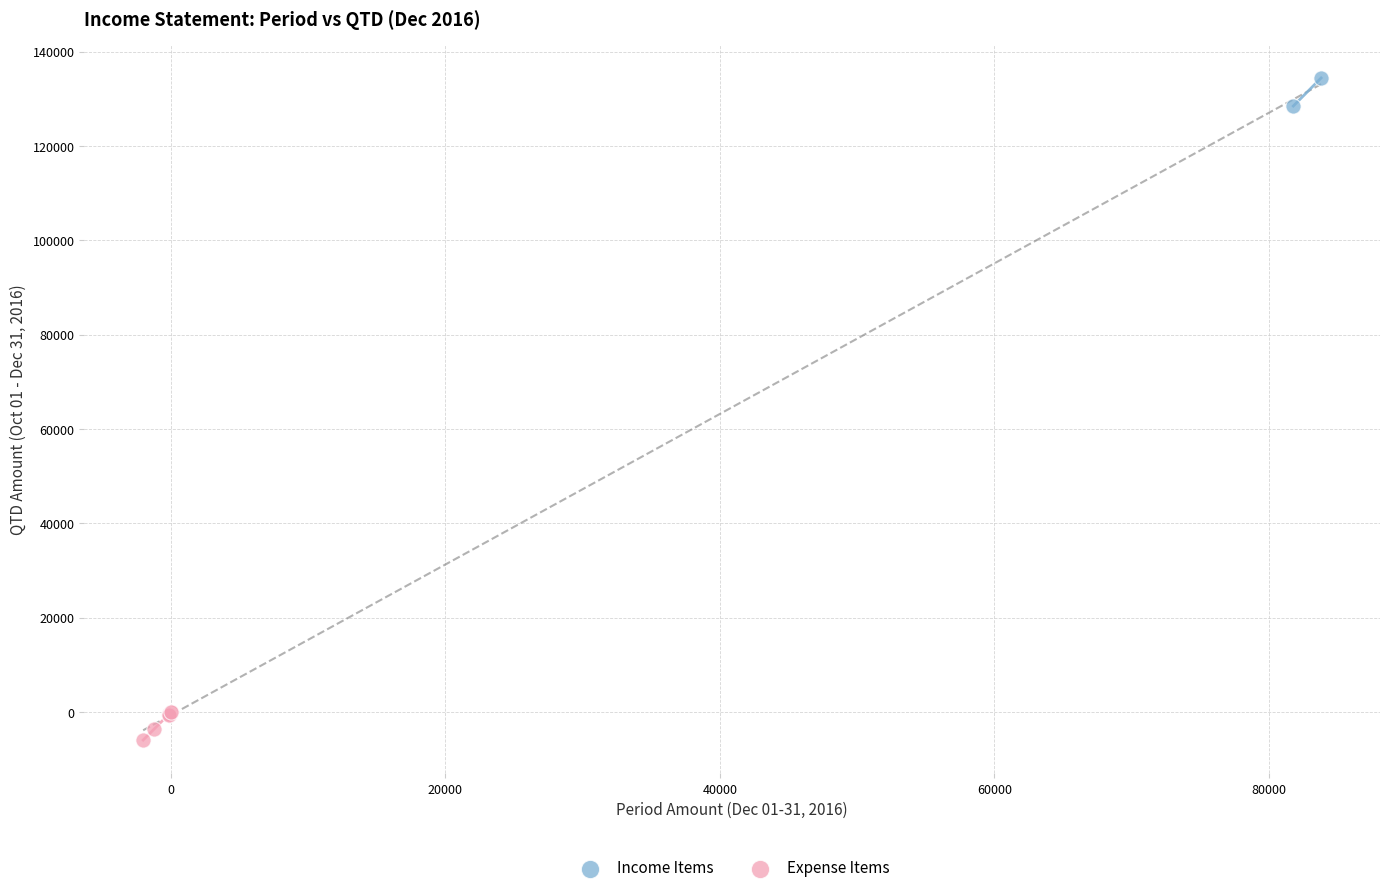

Which series reaches the minimum Y coordinate?

Expense Items